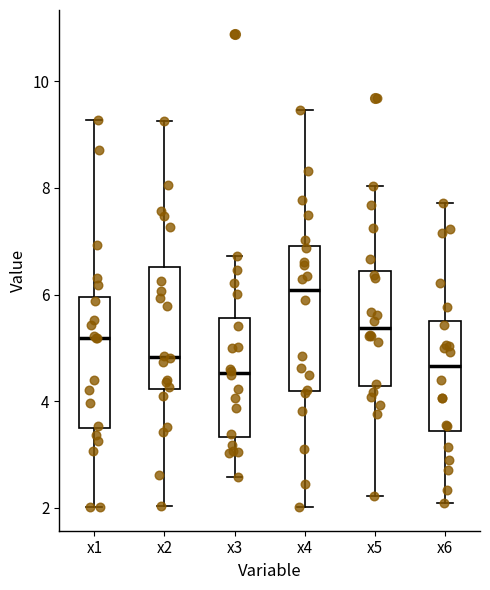

Where does the median line of the box for x5 sit on the y-axis? The values are not printed on the chart, so give them approximately, as read against the axis.

5.4